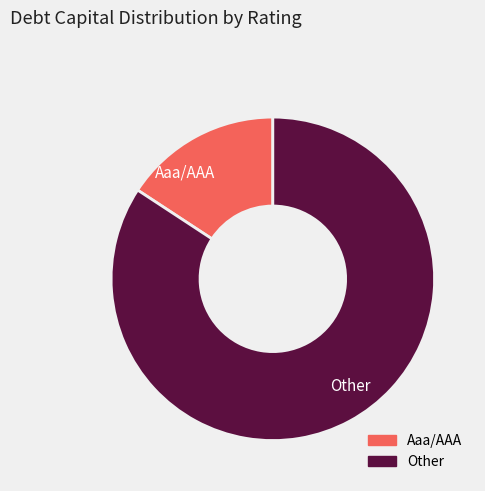

Combined, do Aaa/AAA and Other account for over 50%?

Yes